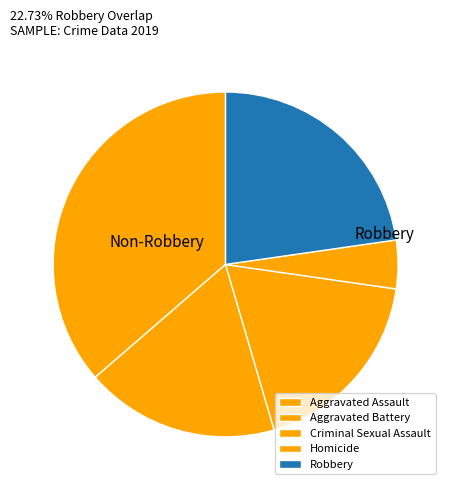

What is the largest slice in the pie chart?

Aggravated Assault